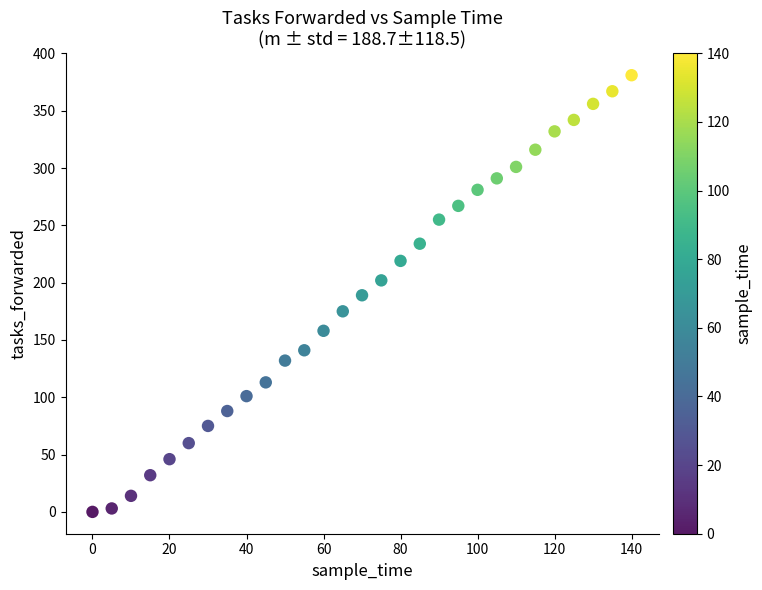

What is the range of X values (max minus min)?

140